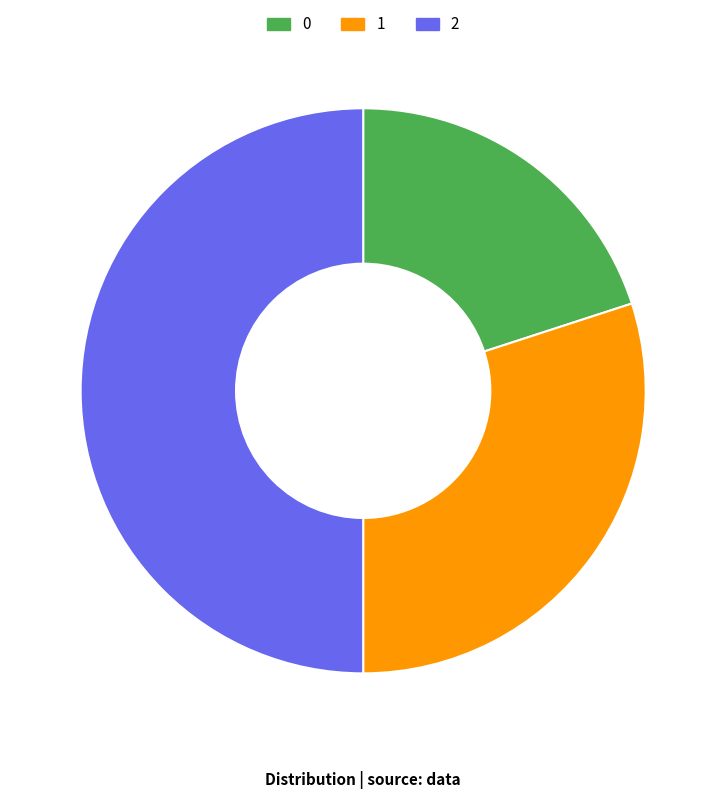

What is the ratio of the value at 0 to the value at 2?

0.4